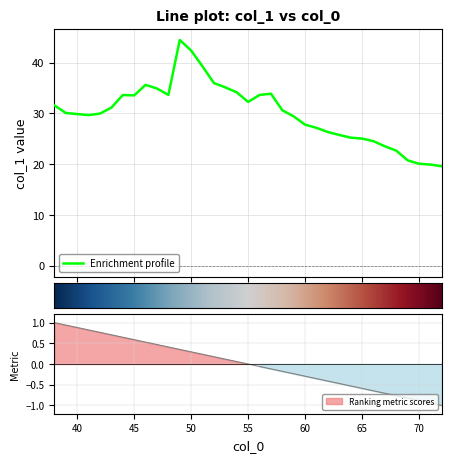

True or false: the data shows 34.9 at 47.

True